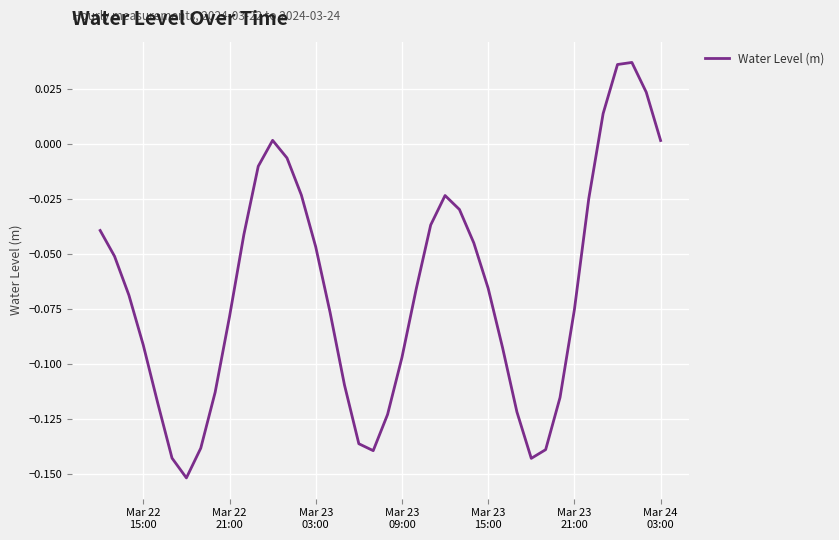

How many lines are shown in the chart?

1